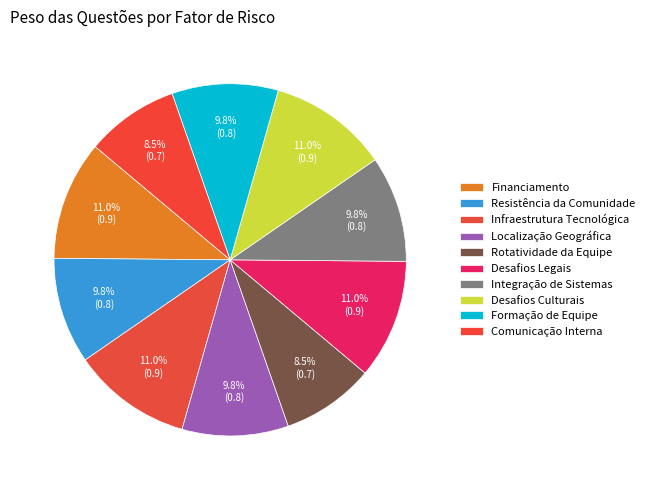

Which slice is the smallest?

Rotatividade da Equipe